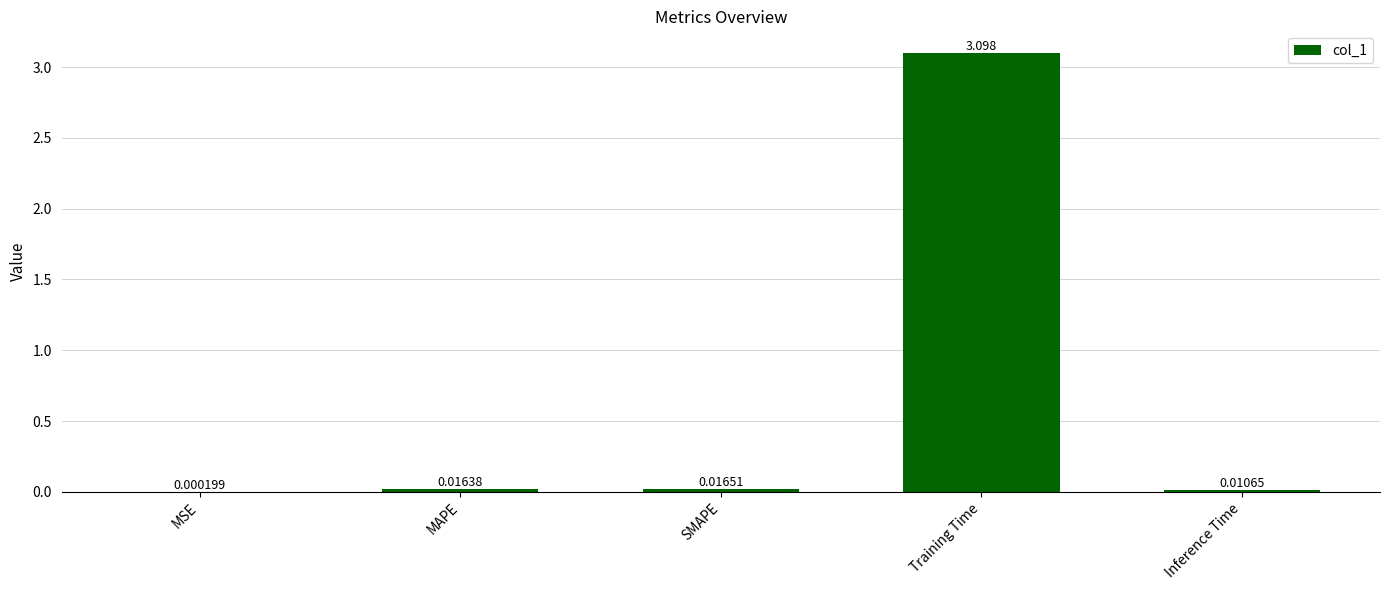

What is the average value?

0.6